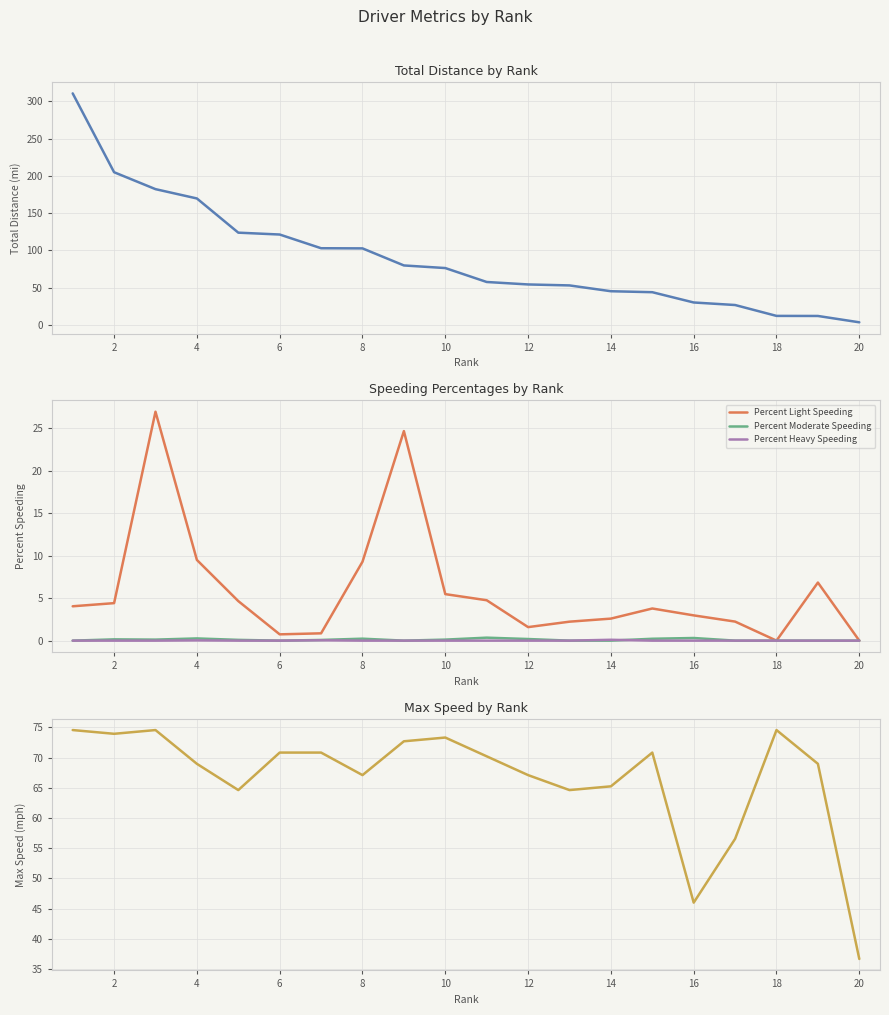

The value of Percent Light Speeding at 10 is 9.8. True or false?

False